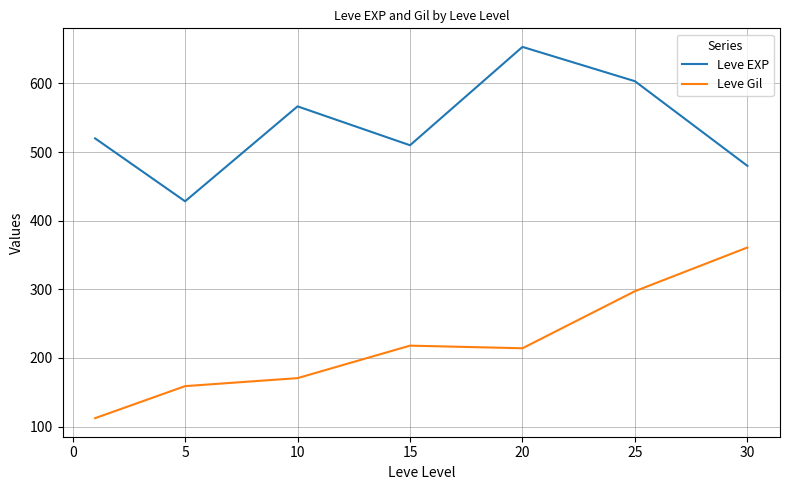

What is the difference between the second highest and minimum values in the Leve EXP series?

175.0